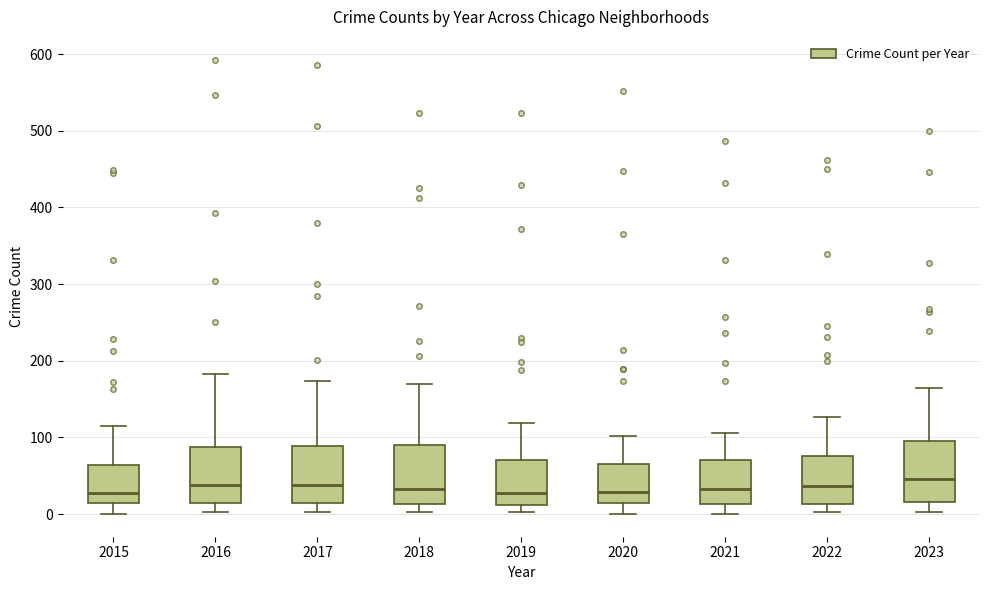

Reading left to right, read every box against the y-axis: the position of its median line, the range the box covers, and the ends of its whiskers. The values are not printed on the chart, so give them approximately, as read against the axis.

2015: median 30, box 10 to 60, whiskers 0 to 120
2016: median 40, box 10 to 90, whiskers 0 to 180
2017: median 40, box 10 to 90, whiskers 0 to 170
2018: median 30, box 10 to 90, whiskers 0 to 170
2019: median 30, box 10 to 70, whiskers 0 to 120
2020: median 30, box 10 to 70, whiskers 0 to 100
2021: median 30, box 10 to 70, whiskers 0 to 110
2022: median 40, box 10 to 80, whiskers 0 to 130
2023: median 50, box 20 to 90, whiskers 0 to 160